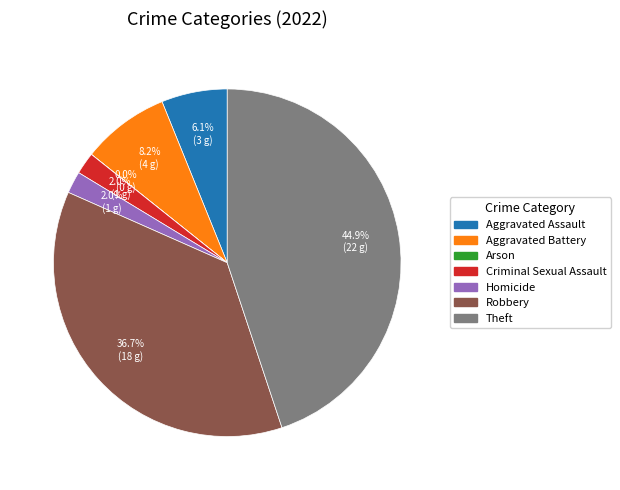

Between Theft and Criminal Sexual Assault, which is larger?

Theft